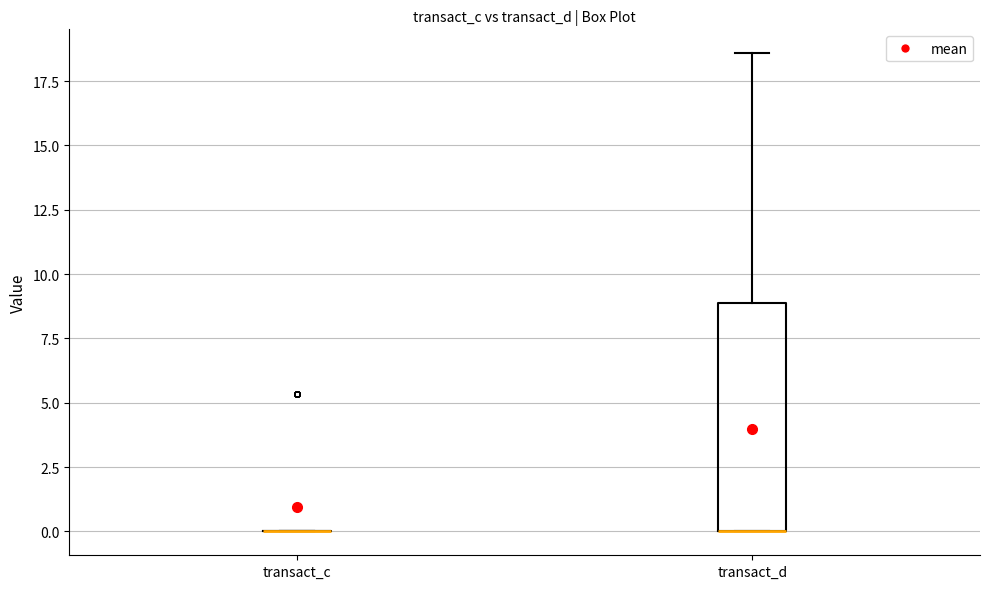

Reading left to right, transcribe this box plot: for each box, give where its median line is, the range the box spans, and where its two whiskers end, as read against the y-axis. The values are not printed on the chart, so give them approximately, as read against the axis.

transact_c: box collapsed to a line at 0.0, whiskers 0.0 to 0.0
transact_d: median 0.0 (drawn on the box's lower edge), box 0.0 to 9.0, whiskers 0.0 to 18.5